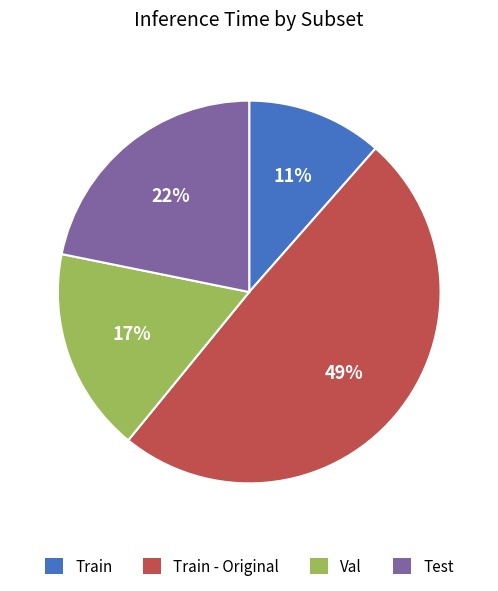

Is Train the majority of the pie?

No